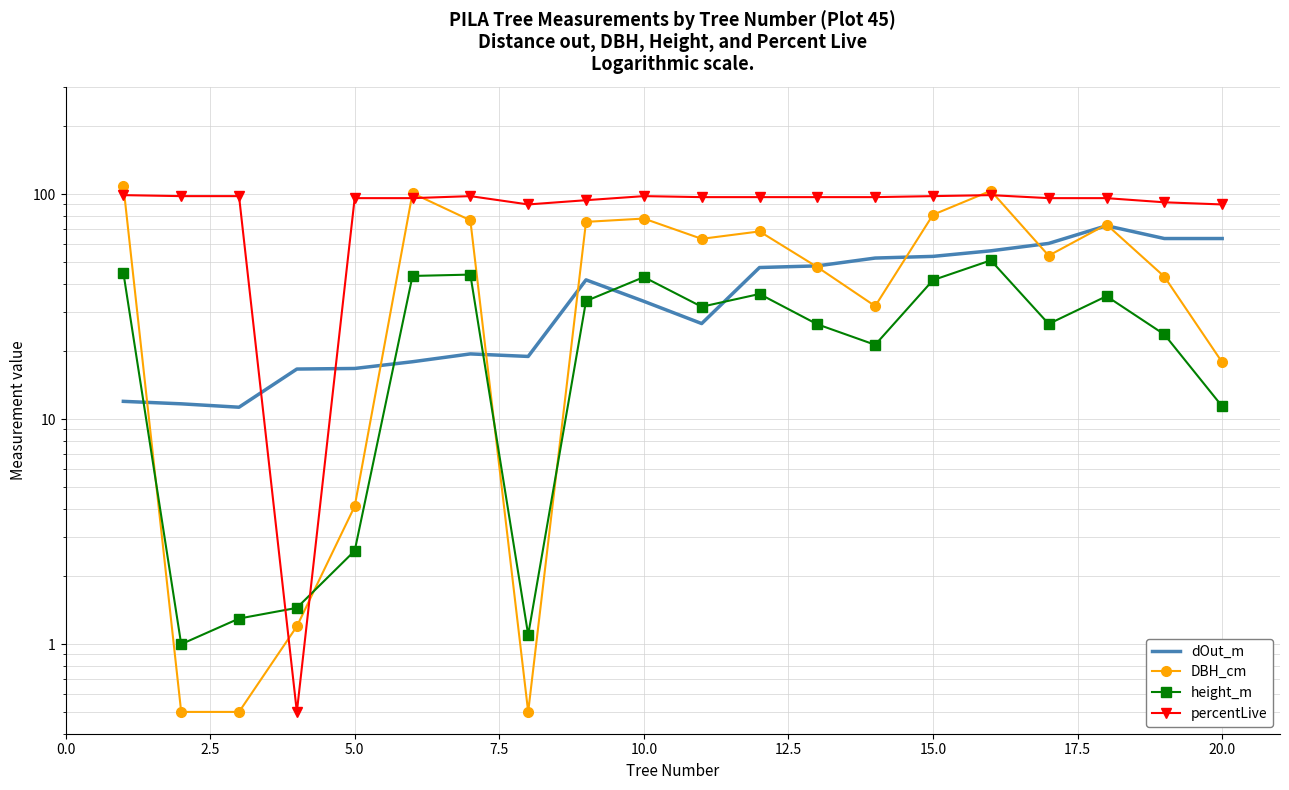

Reading left to right, transcribe all the data shown in this chart.

dOut_m: 12.0	11.7	11.3	16.7	16.8	18.0	19.5	19.0	41.6	33.4	26.6	47.2	48.0	52.0	52.9	56.0	60.4	72.4	63.5	63.5
DBH_cm: 109.0	0.5	0.5	1.2	4.1	101.0	76.5	0.5	75.3	77.9	63.3	68.3	47.4	31.8	81.0	103.5	53.3	73.3	43.0	17.9
height_m: 44.8	1.0	1.3	1.4	2.6	43.3	43.9	1.1	33.5	42.8	31.6	36.0	26.4	21.4	41.5	50.8	26.5	35.2	23.8	11.4
percentLive: 99.0	98.0	98.0	0.5	96.0	96.0	98.0	90.0	94.0	98.0	97.0	97.0	97.0	97.0	98.0	99.0	96.0	96.0	92.0	90.0